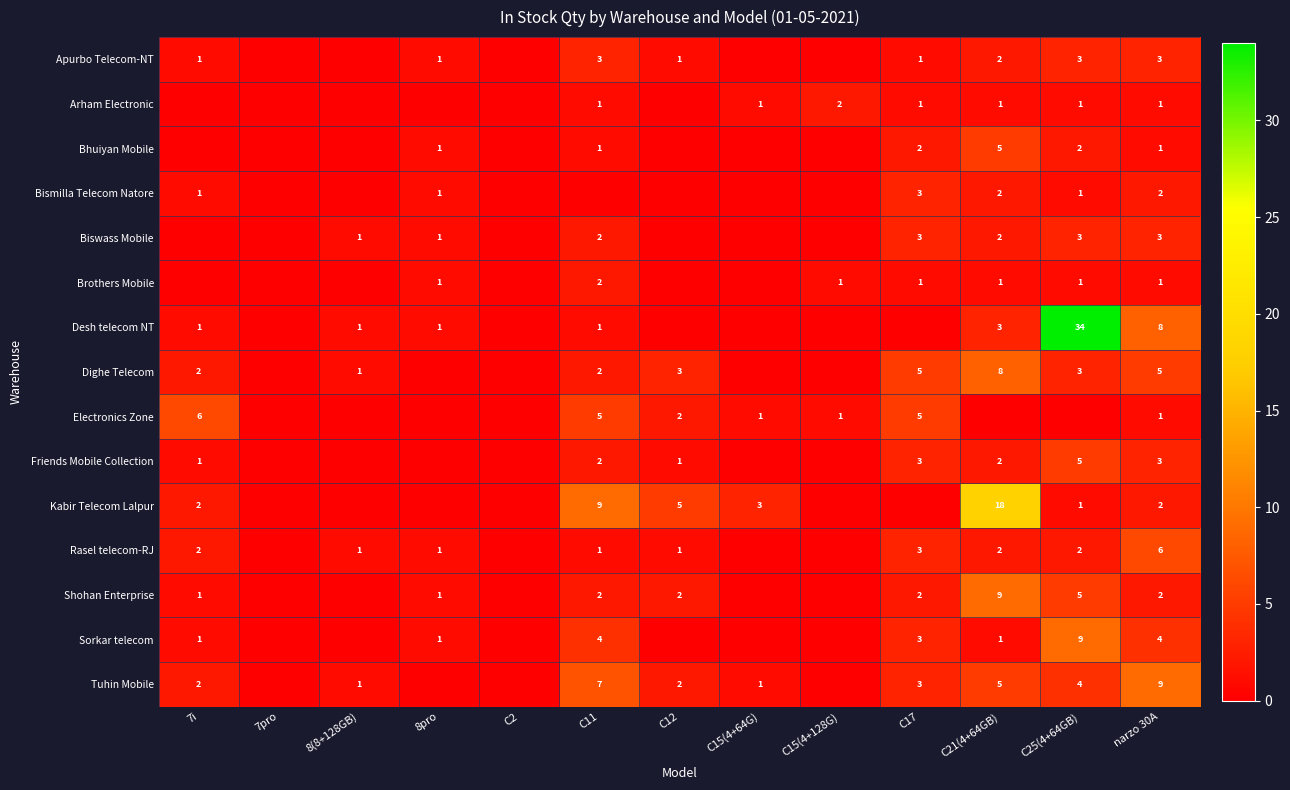

At which label does Arham Electronic first exceed 1?

C15(4+128G)